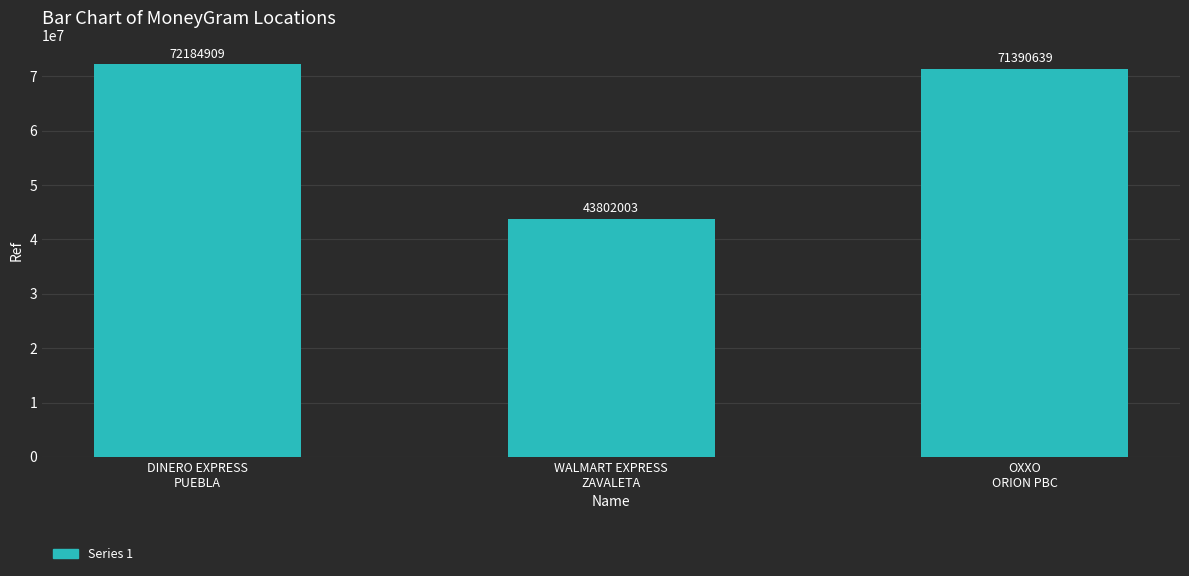

What is the greatest value displayed?

72184909